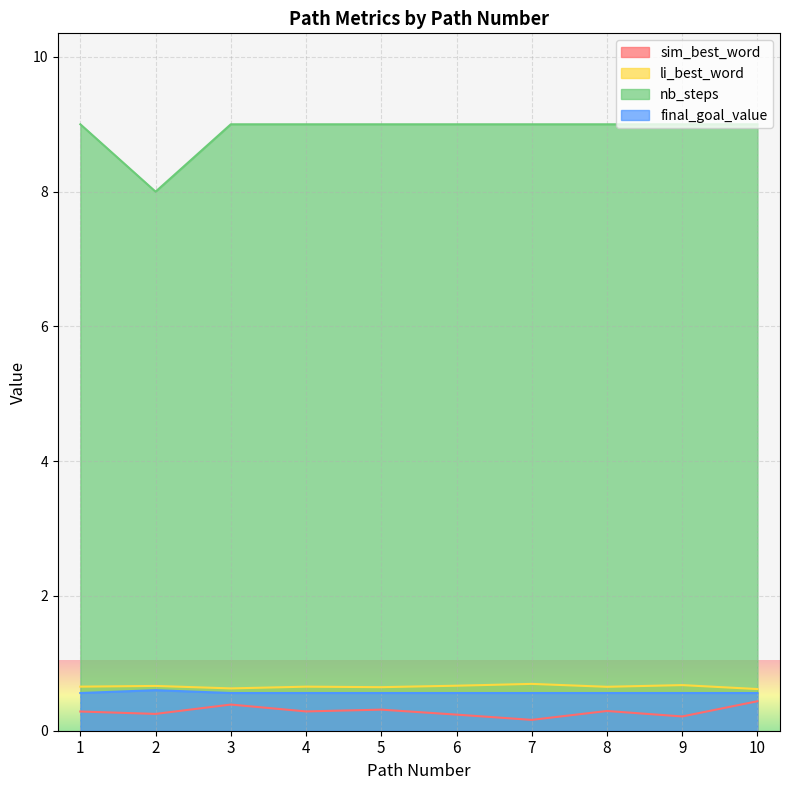

What is the value of the sim_best_word point at the 7th from the left?

0.2